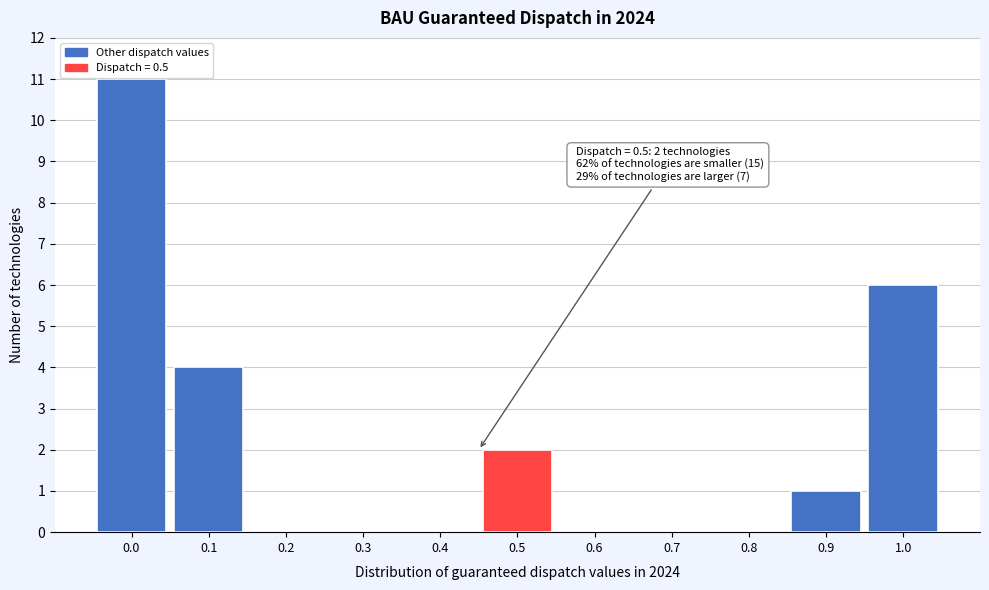

Reading left to right, transcribe all the data shown in this chart.

0.0=11	0.1=4	0.2=0	0.3=0	0.4=0	0.5=2	0.6=0	0.7=0	0.8=0	0.9=1	1.0=6